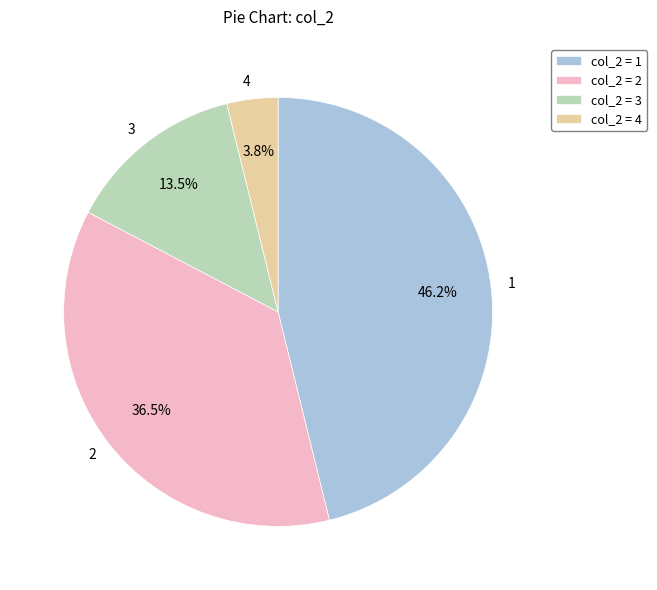

Does 3 represent more than half of the total?

No